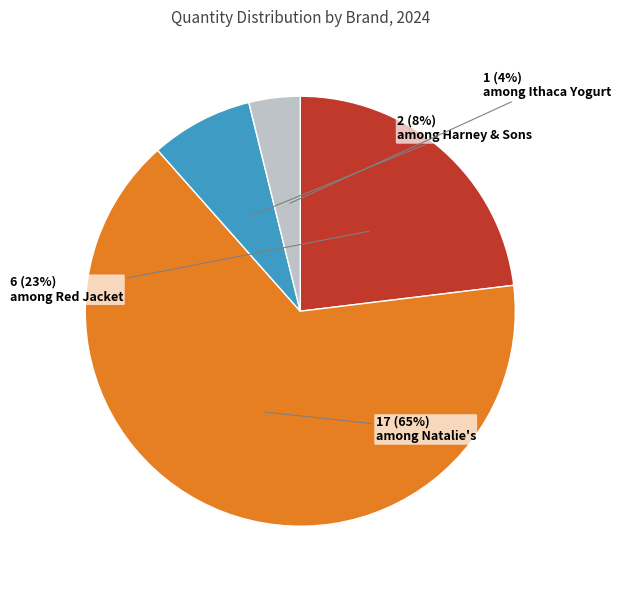

Is there any slice that represents more than half of the pie?

Yes